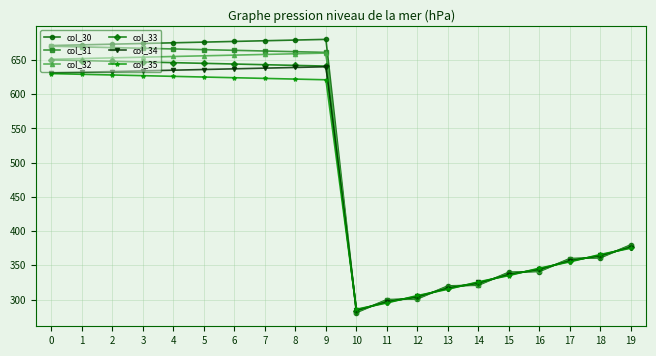

What is the sum of all col_31 values?

9960.0